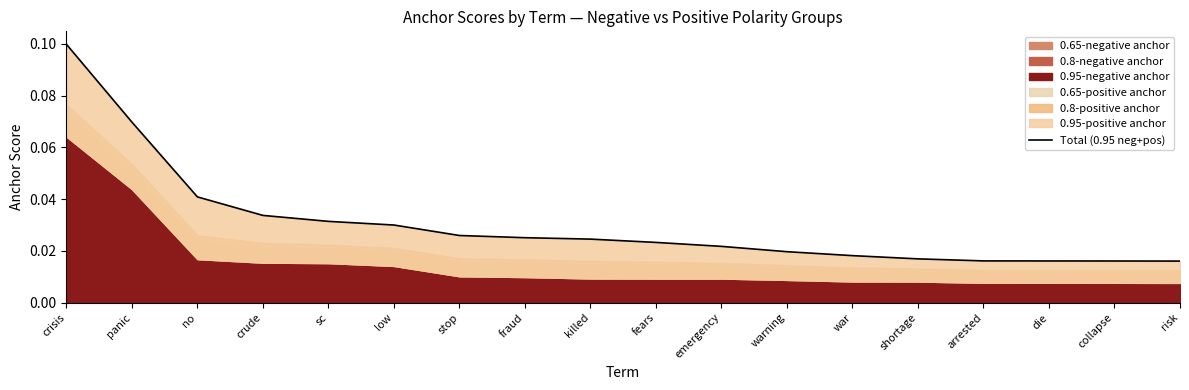

The value at arrested is 0.0. True or false?

True